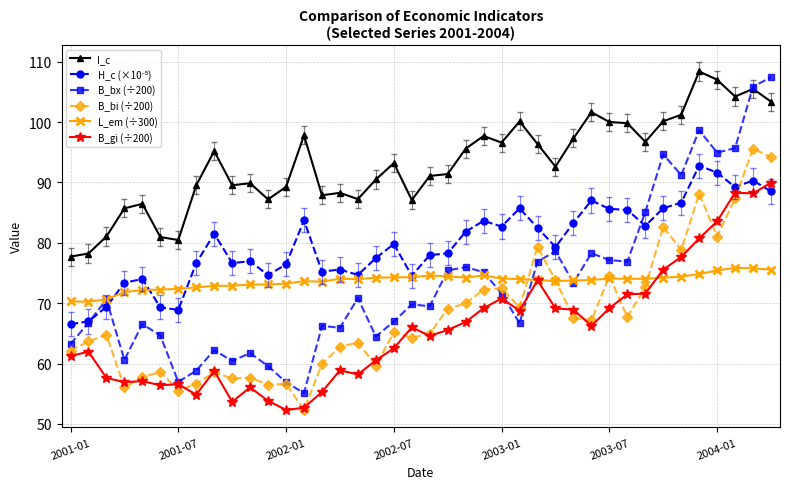

Which series has the largest range (max minus min)?

B_bx (÷200)